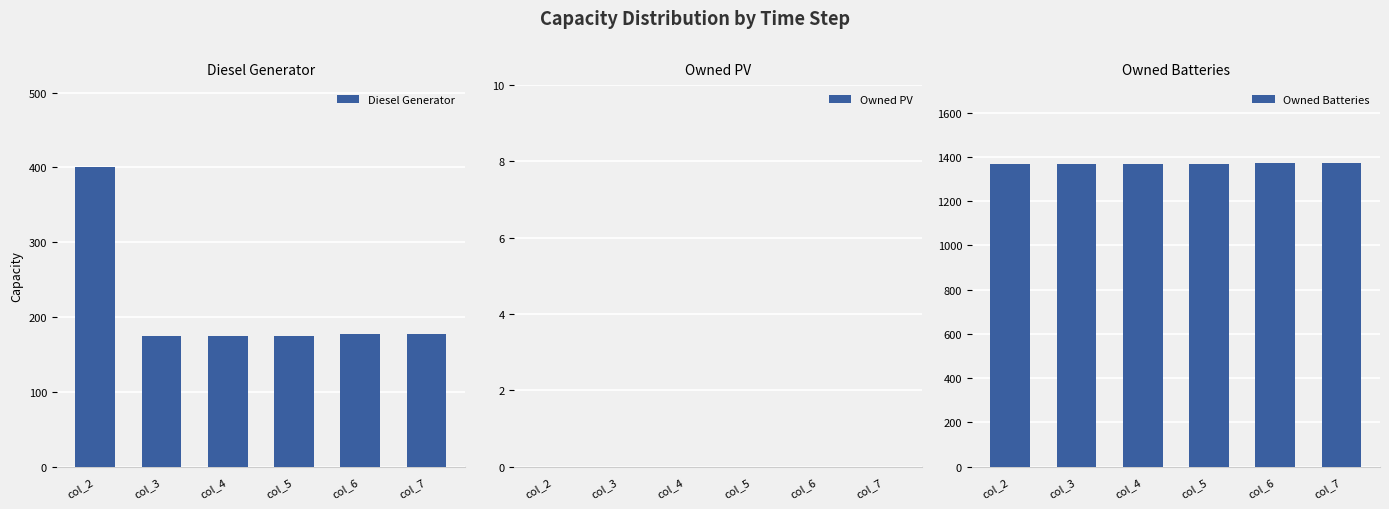

Is the value of Diesel Generator at col_6 greater than the value of Owned Batteries at col_2?

No